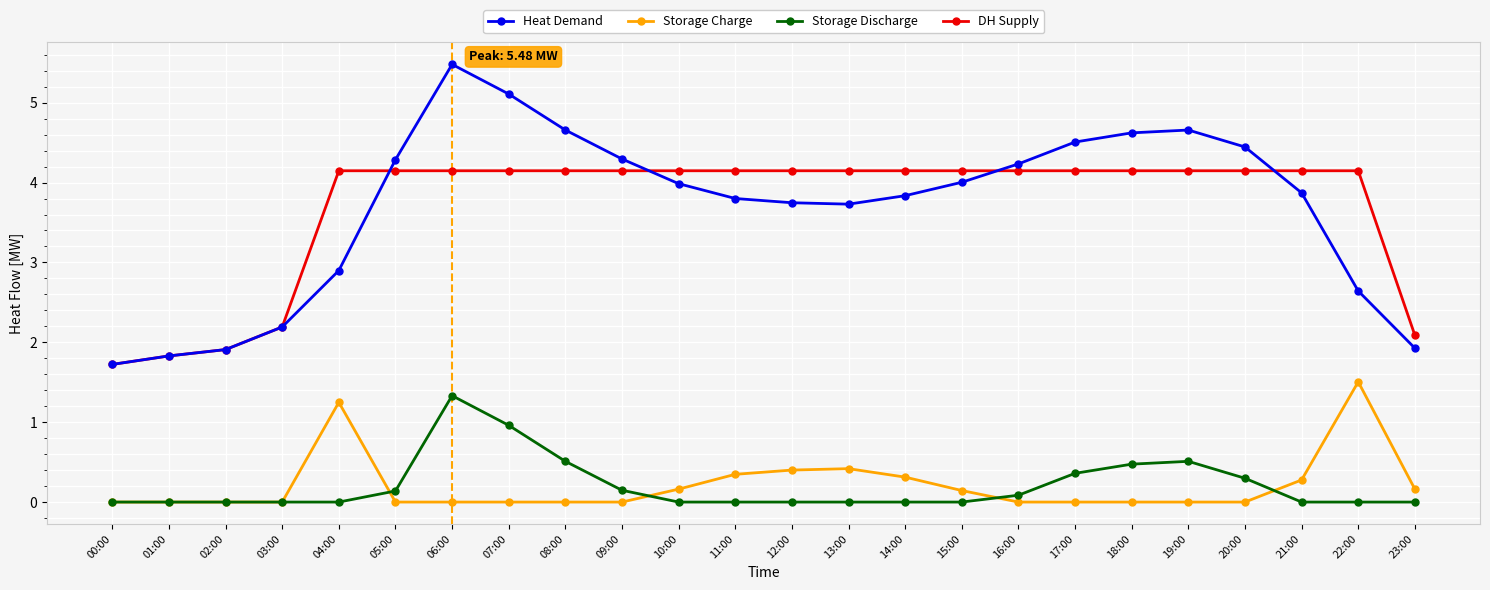

Which series changed the most between 00:00 and 06:00?

Heat Demand